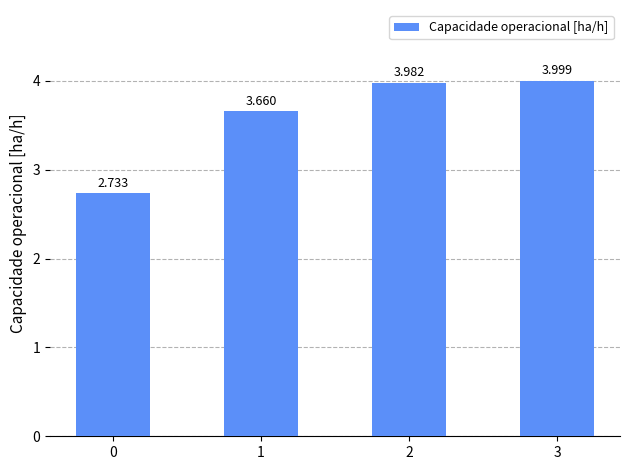

Rank the categories by value from highest to lowest.

3, 2, 1, 0